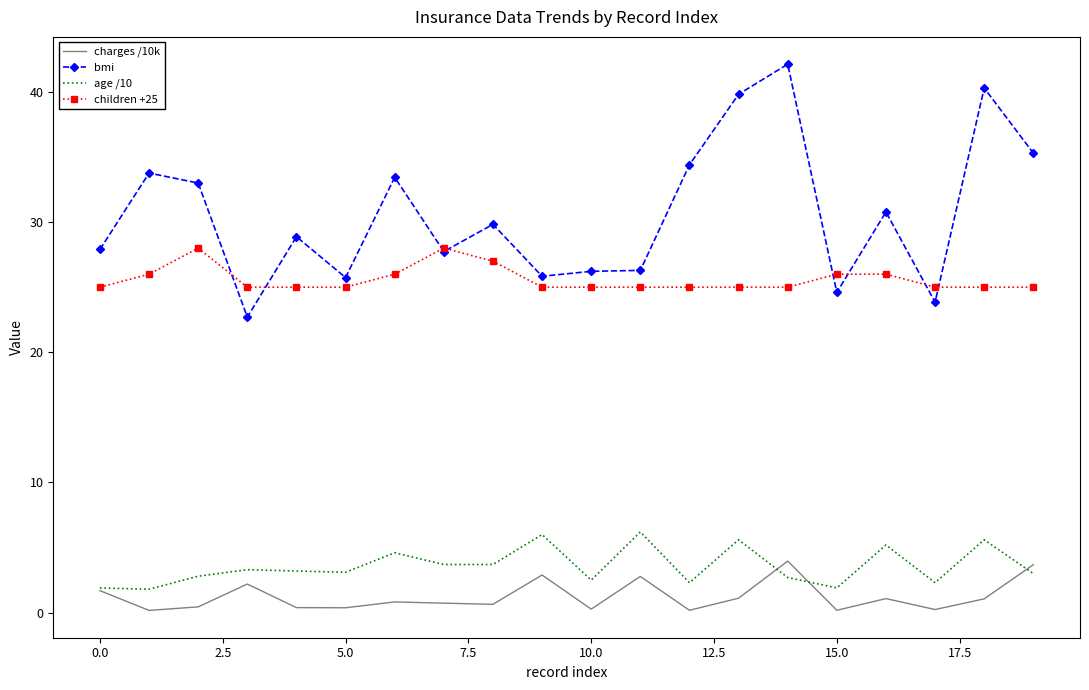

True or false: children +25 and age /10 intersect in this chart.

False